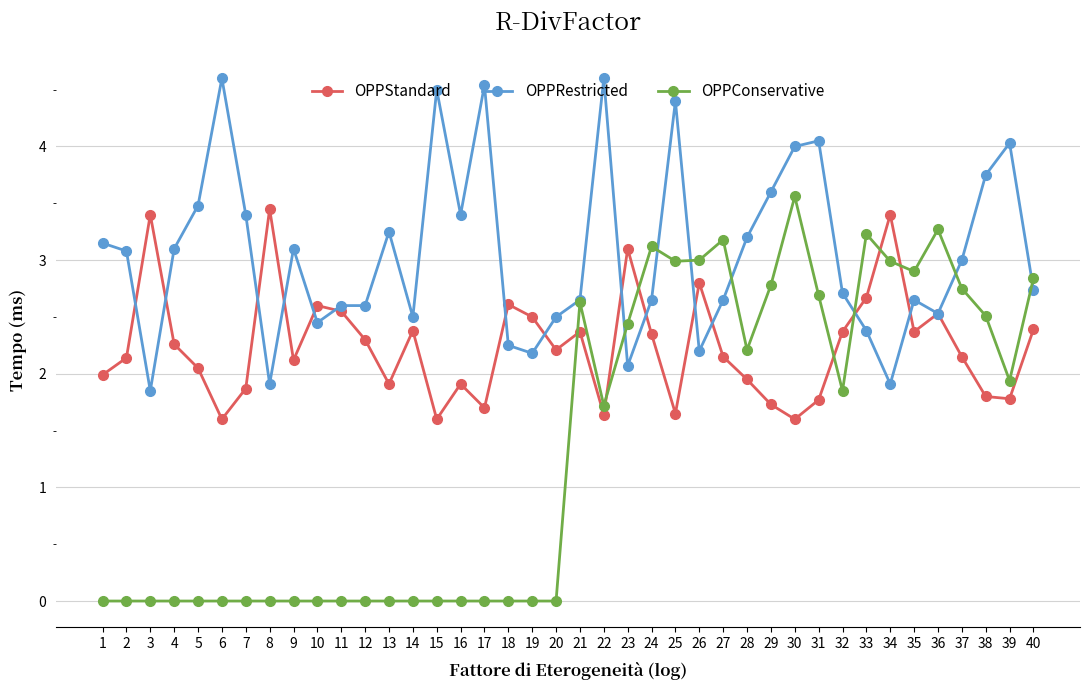

What are all the series names shown in the legend?

OPPStandard, OPPRestricted, OPPConservative